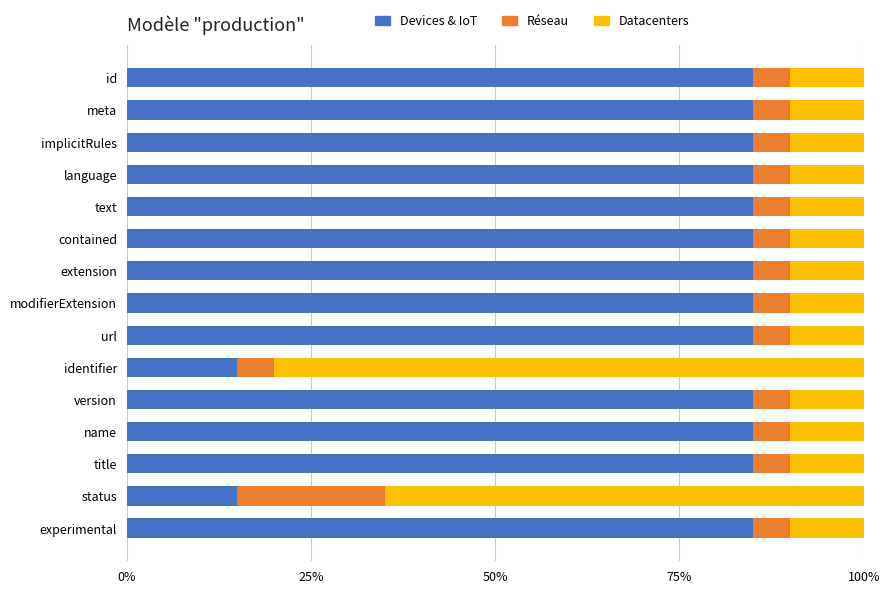

Is it true that Devices & IoT equals 85 at experimental?

True